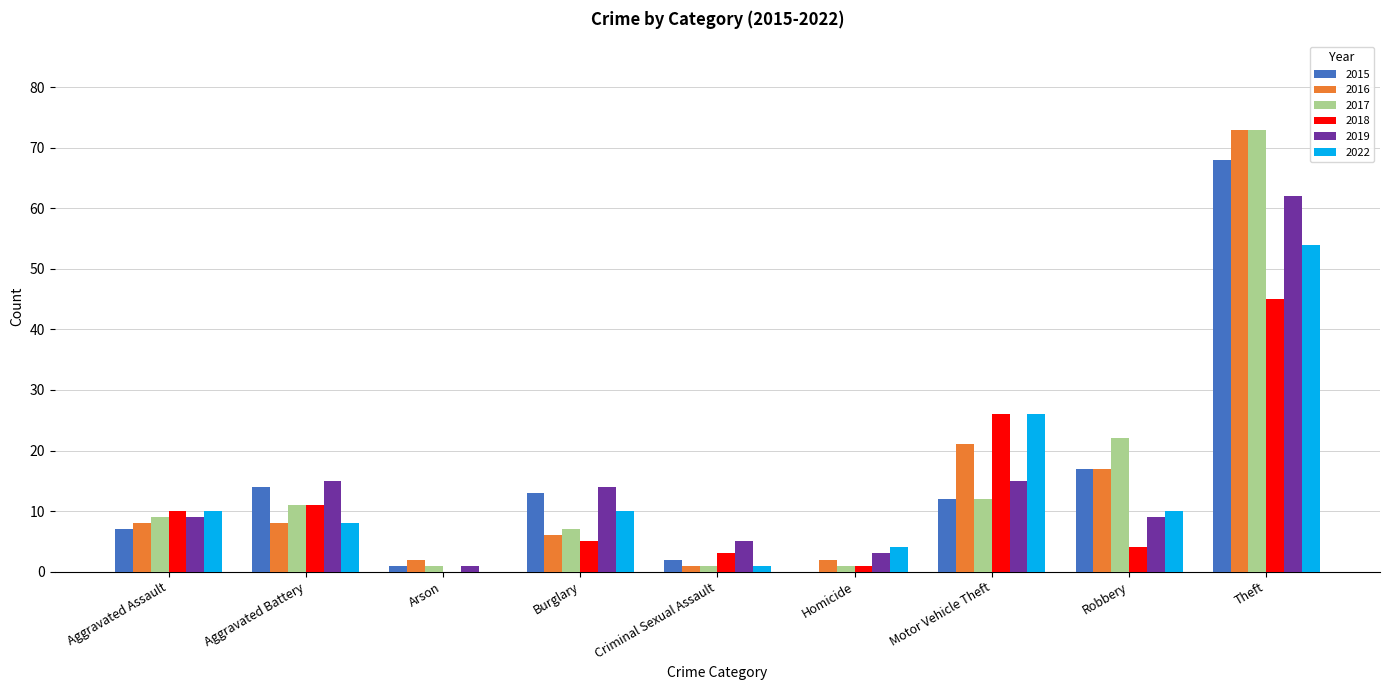

True or false: 2015 has a value of 2 at Criminal Sexual Assault.

True